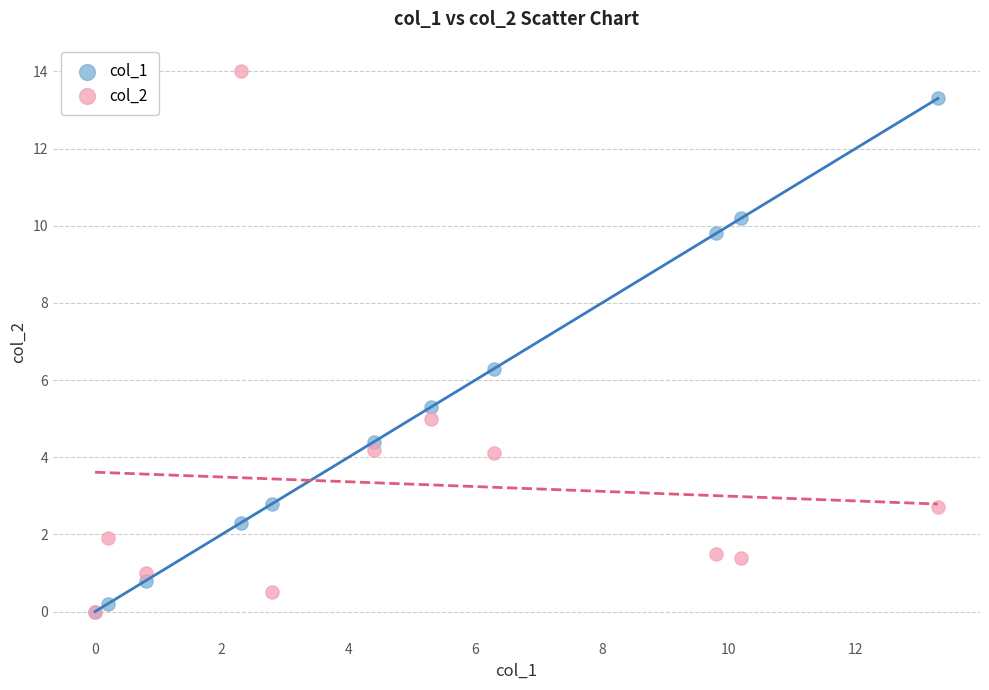

Across all series, what Y value is closest to 7?

6.3